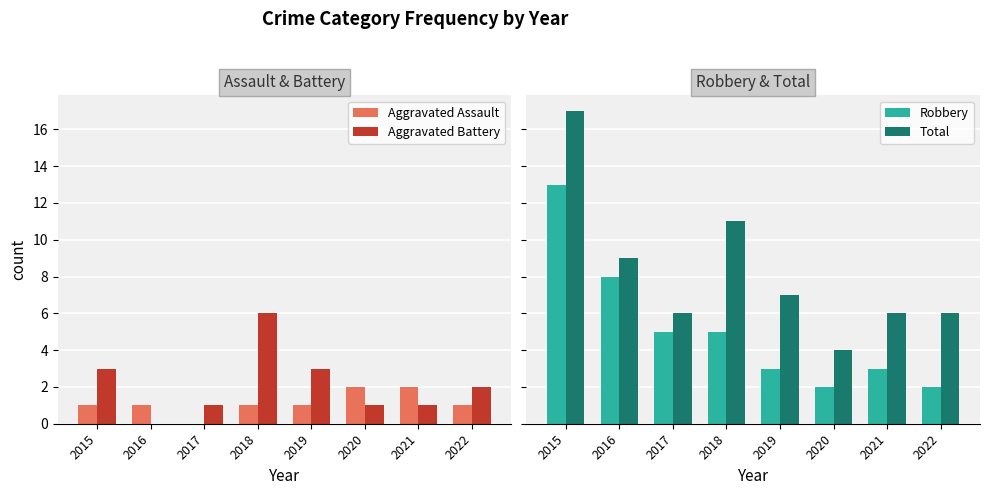

What is the value of the Robbery bar at the 6th from the left?

2